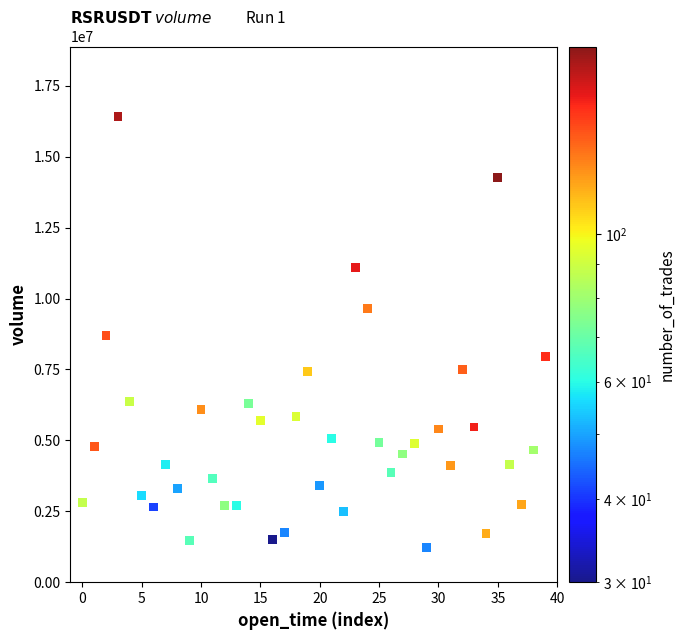

What is the range of Y values (max minus min)?

15205565